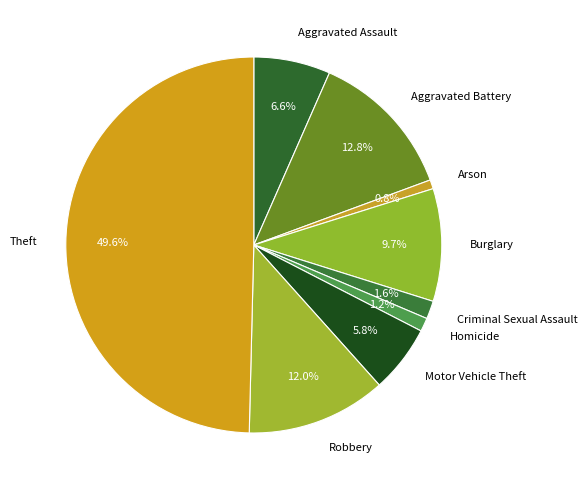

Does Arson account for over 50% of the chart?

No